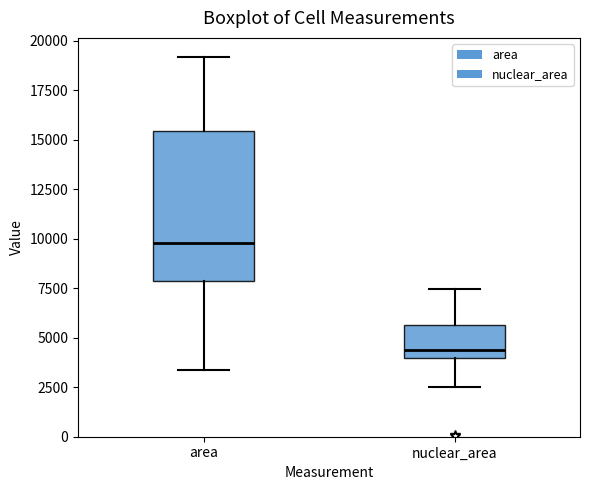

Reading left to right, transcribe this box plot: for each box, give where its median line is, the range the box spans, and where its two whiskers end, as read against the y-axis. The values are not printed on the chart, so give them approximately, as read against the axis.

area: median 10000, box 8000 to 15500, whiskers 3500 to 19000
nuclear_area: median 4500, box 4000 to 5500, whiskers 2500 to 7500